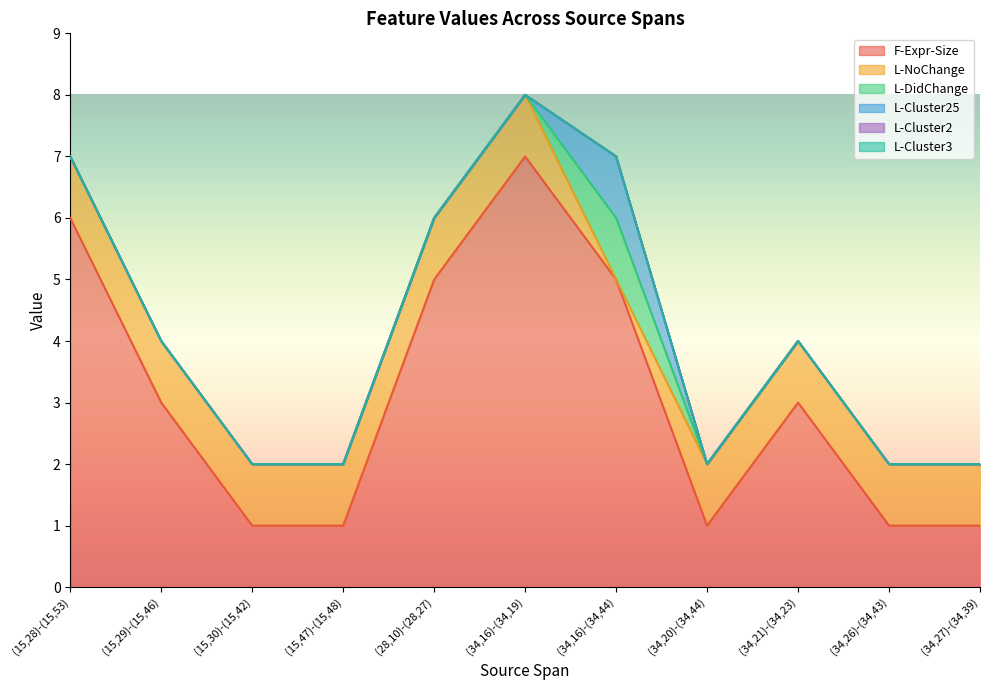

Reading left to right, extract all data points from this chart.

F-Expr-Size: 6	3	1	1	5	7	5	1	3	1	1
L-NoChange: 1	1	1	1	1	1	0	1	1	1	1
L-DidChange: 0	0	0	0	0	0	1	0	0	0	0
L-Cluster25: 0	0	0	0	0	0	1	0	0	0	0
L-Cluster2: 0	0	0	0	0	0	0	0	0	0	0
L-Cluster3: 0	0	0	0	0	0	0	0	0	0	0